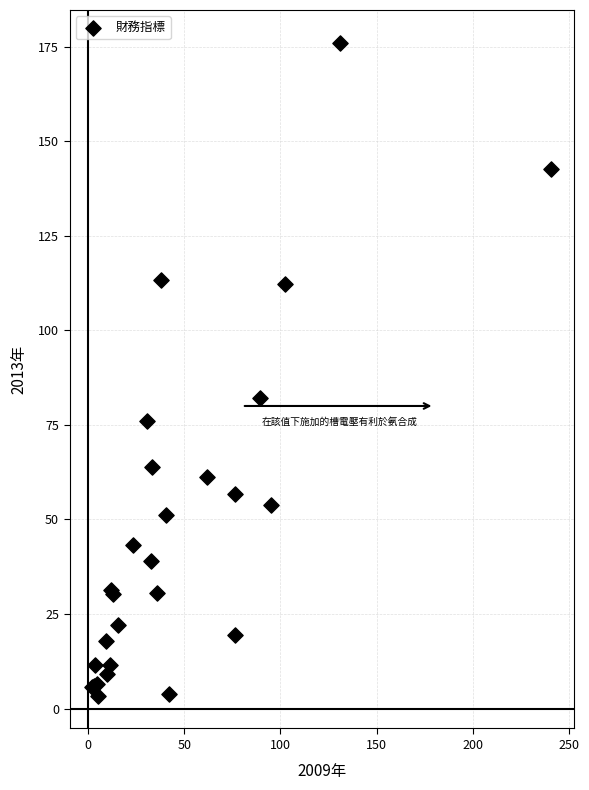

What Y value in the scatter plot is closest to 89?

82.1